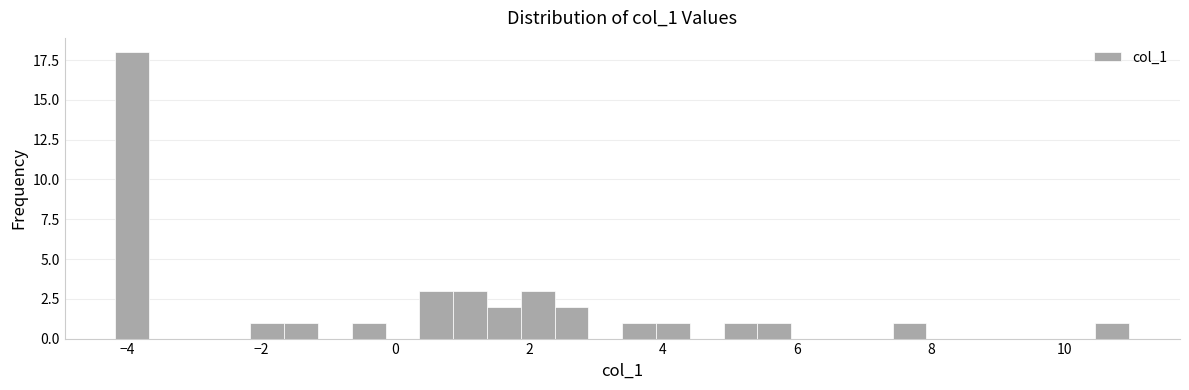

Around what value on the x-axis is the tallest bar? Give the approximate position of its centre, as read against the axis.

-4.0